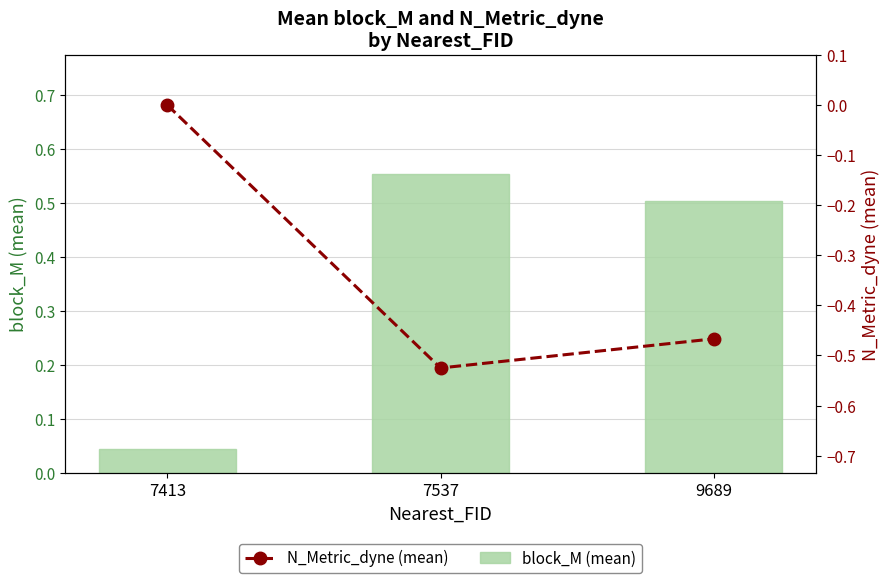

The block_M (mean) series shows 0.6 at 7537. True or false?

True